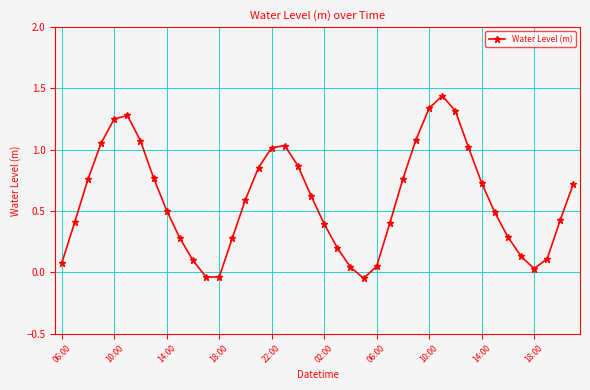

How many values are below 0?

3